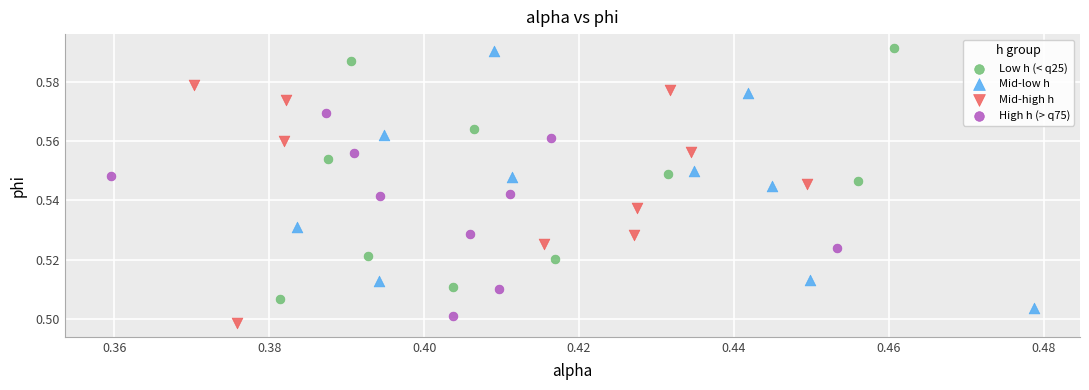

Which series has the largest Y range (max minus min)?

Mid-low h